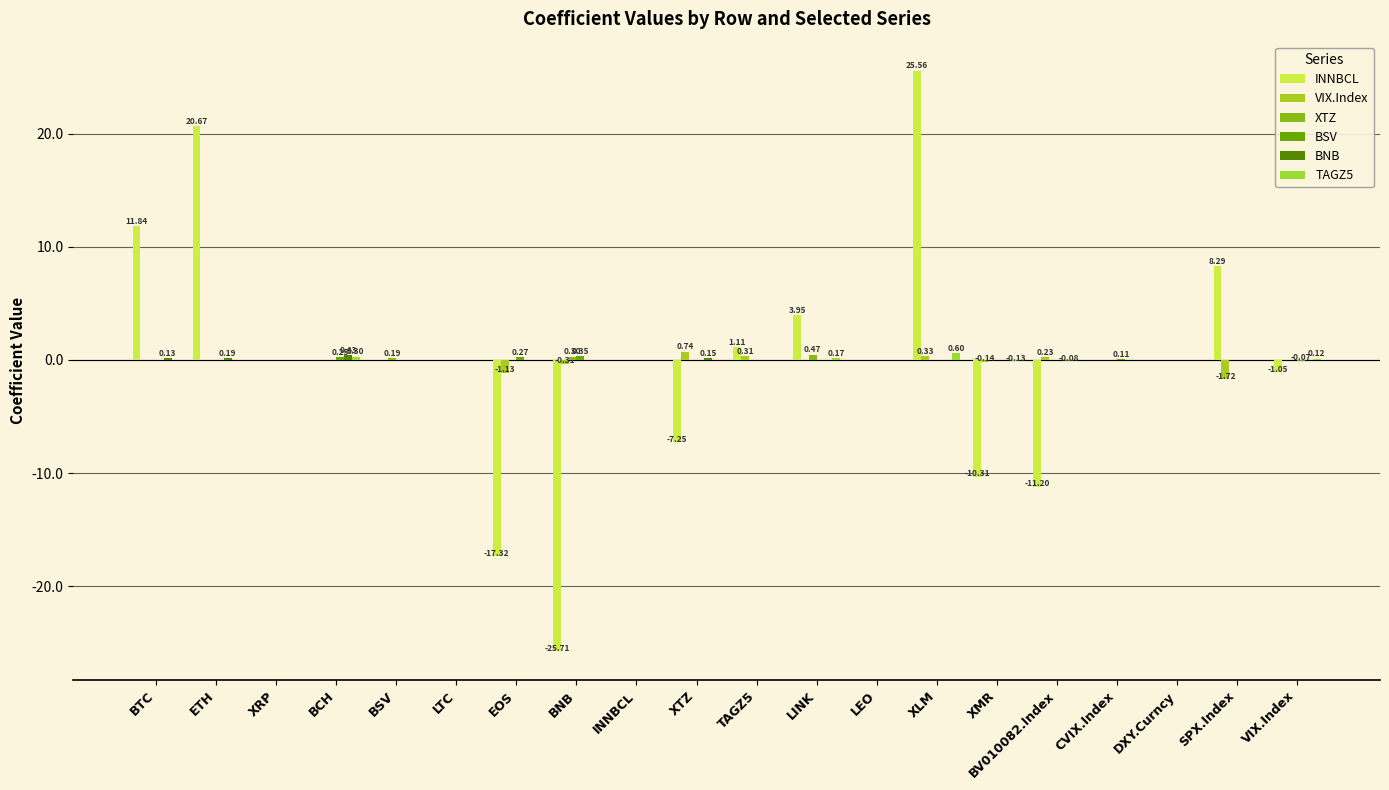

Which has a higher value, LTC or BV010082.Index?

LTC